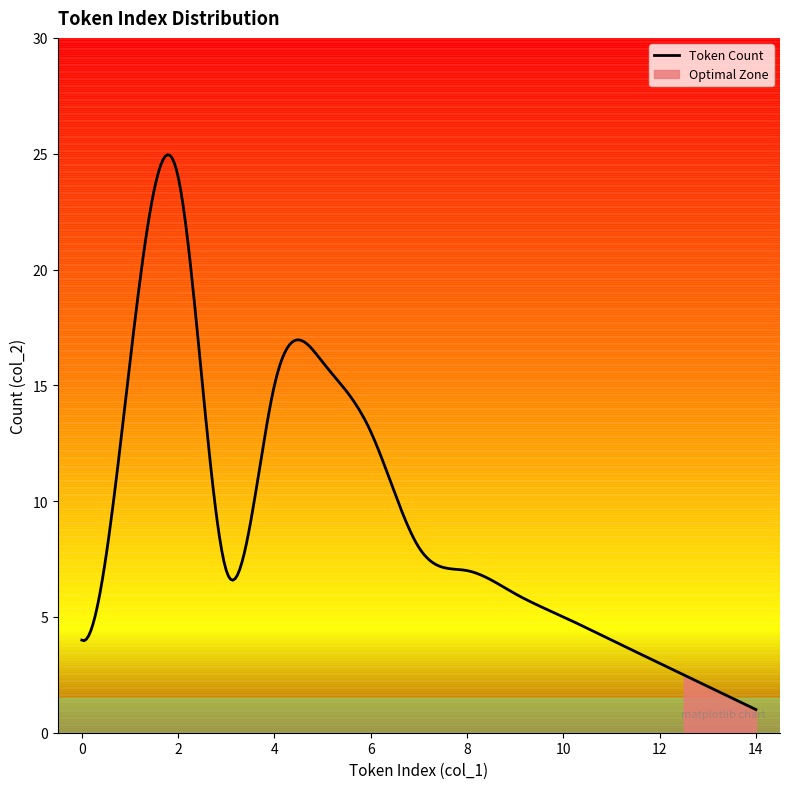

Is it true that the value at 13 is 2?

True